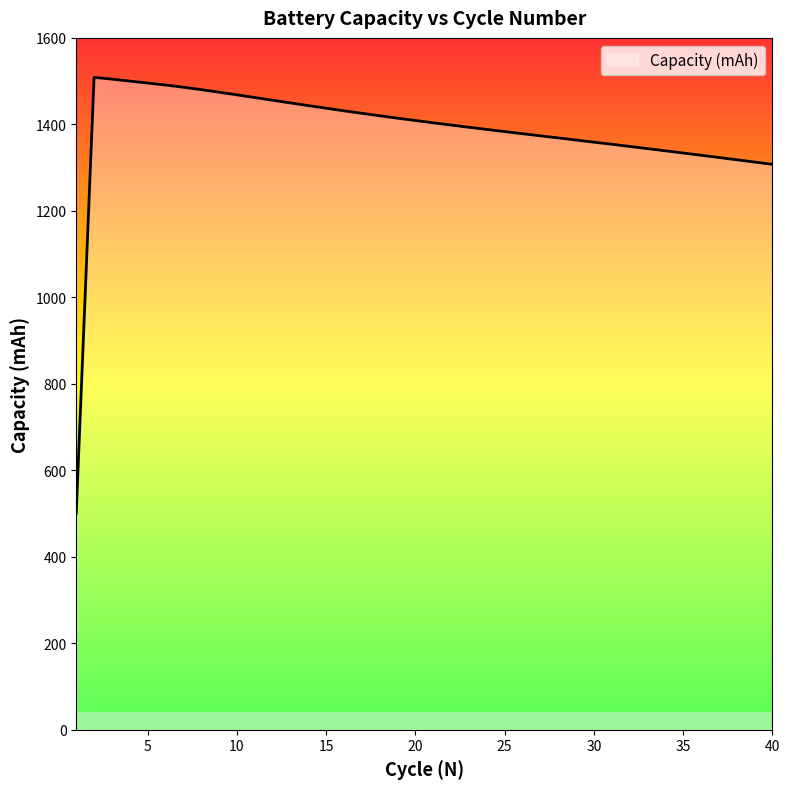

What is the greatest value displayed?

1508.7